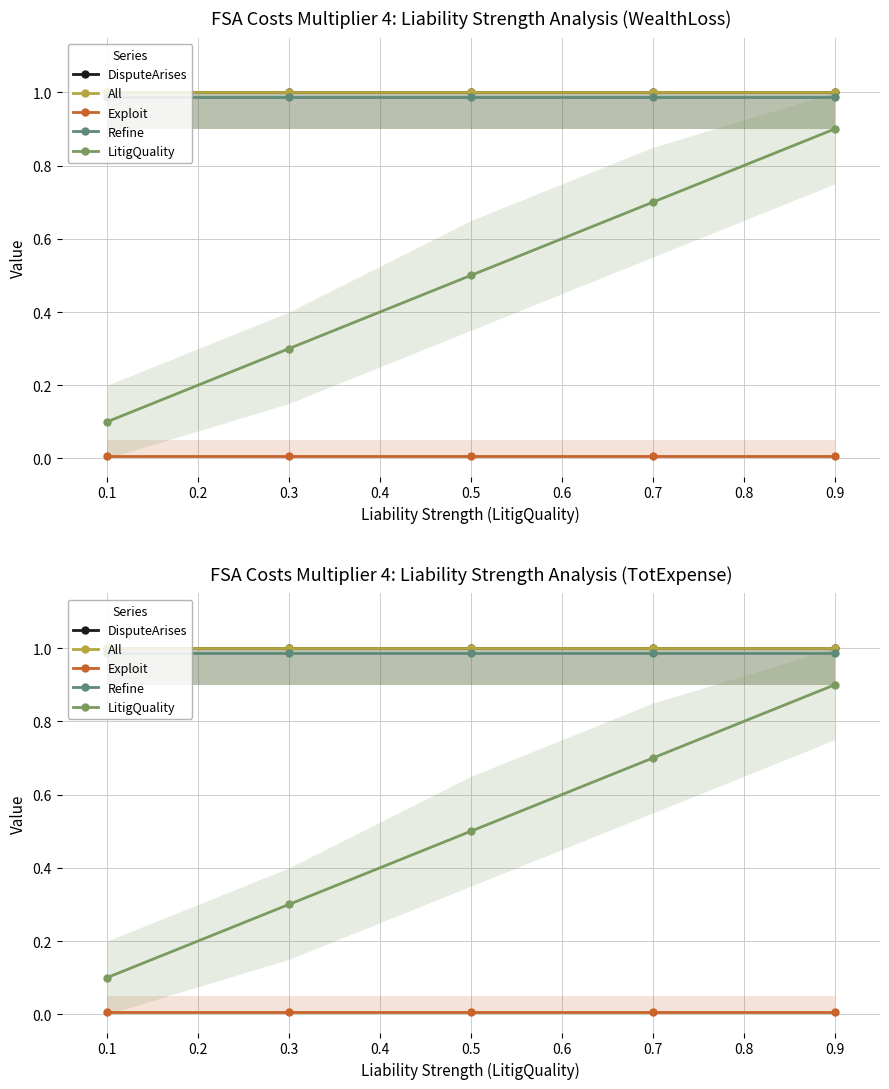

Reading right to left, list all the values displayed in this chart.

DisputeArises: 1.0	1.0	1.0	1.0	1.0
All: 1.0	1.0	1.0	1.0	1.0
Exploit: 0.0	0.0	0.0	0.0	0.0
Refine: 1.0	1.0	1.0	1.0	1.0
LitigQuality: 0.9	0.7	0.5	0.3	0.1